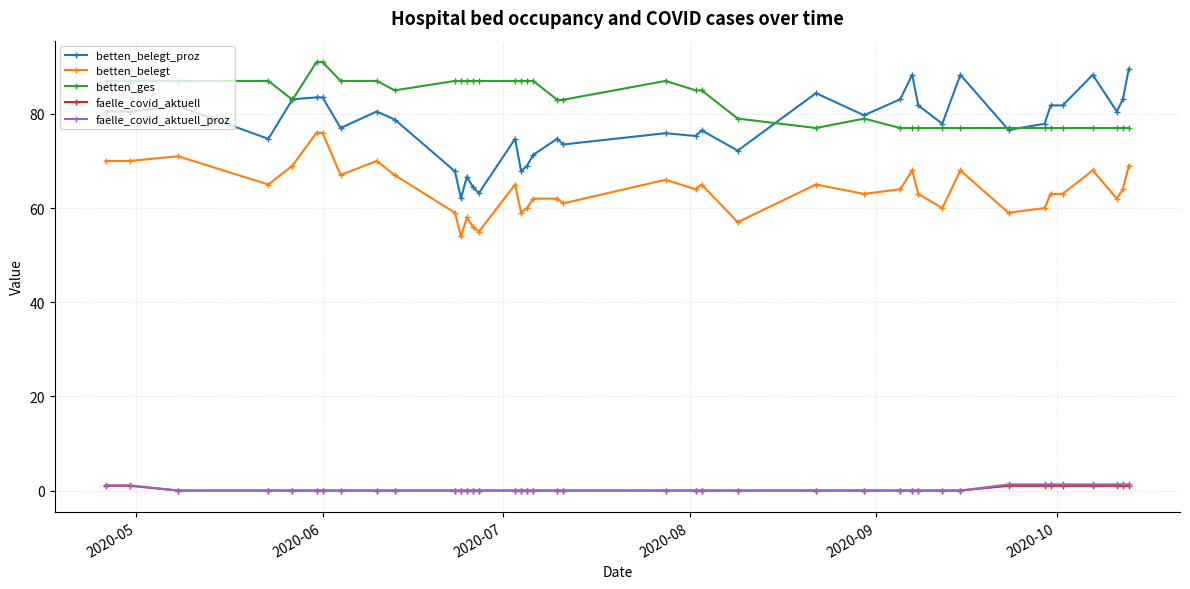

Which series has the widest spread of values?

betten_belegt_proz